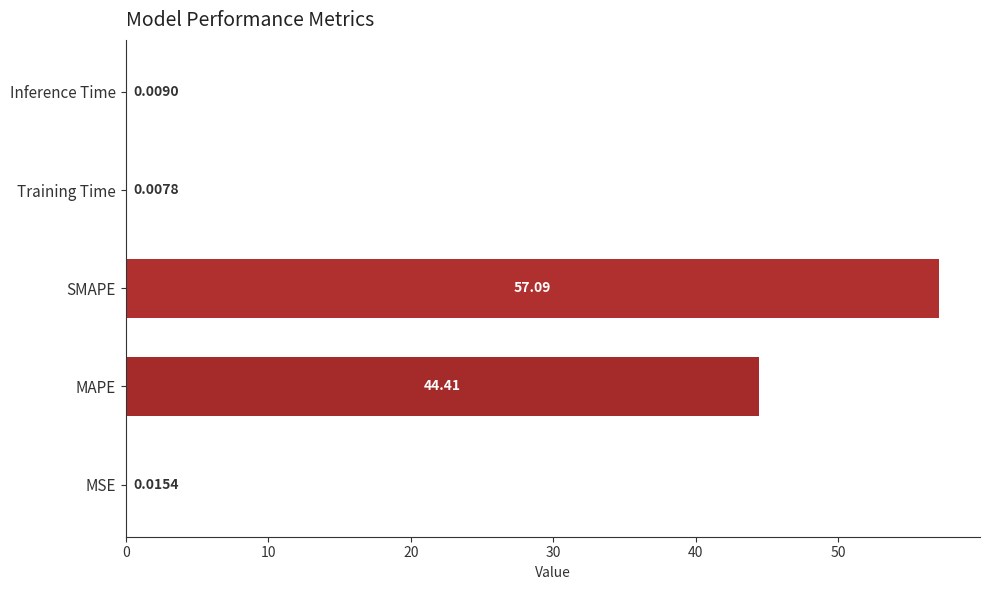

At which label is the value closest to 28?

MAPE